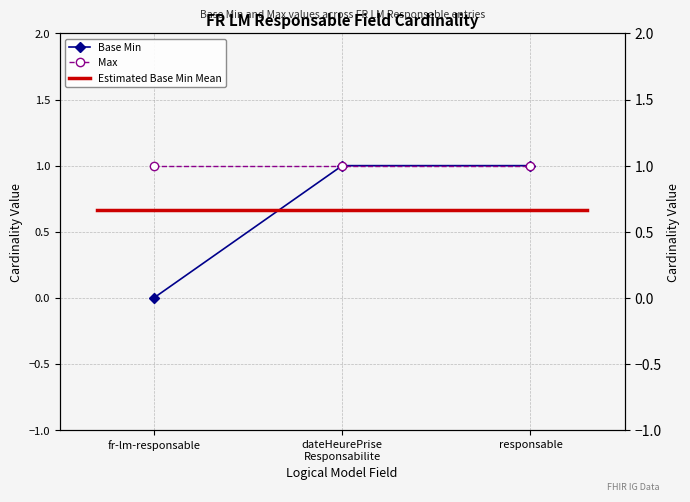

How many data points are less than 1?

1